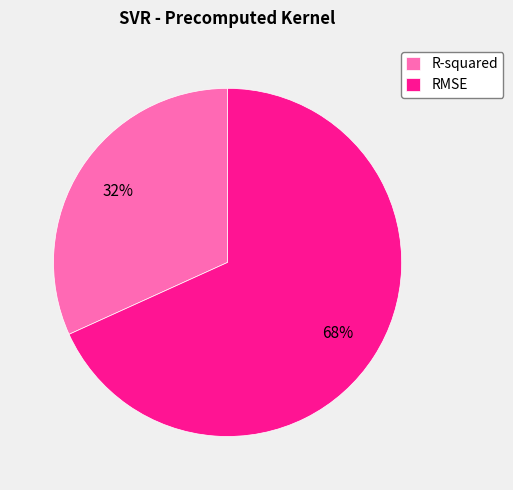

Rank the categories by value from lowest to highest.

R-squared, RMSE